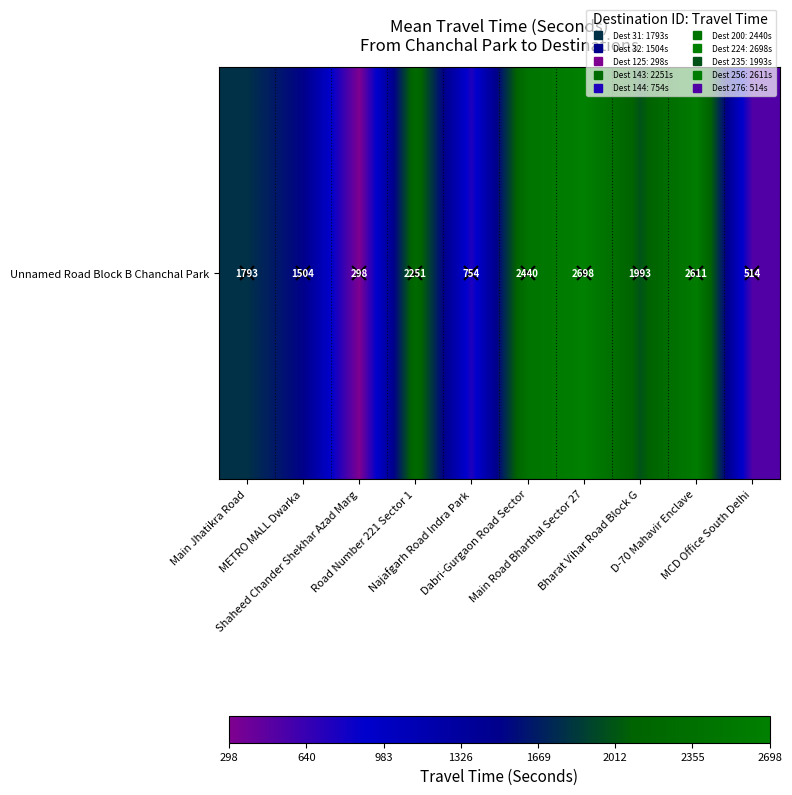

What is the average value?

1686